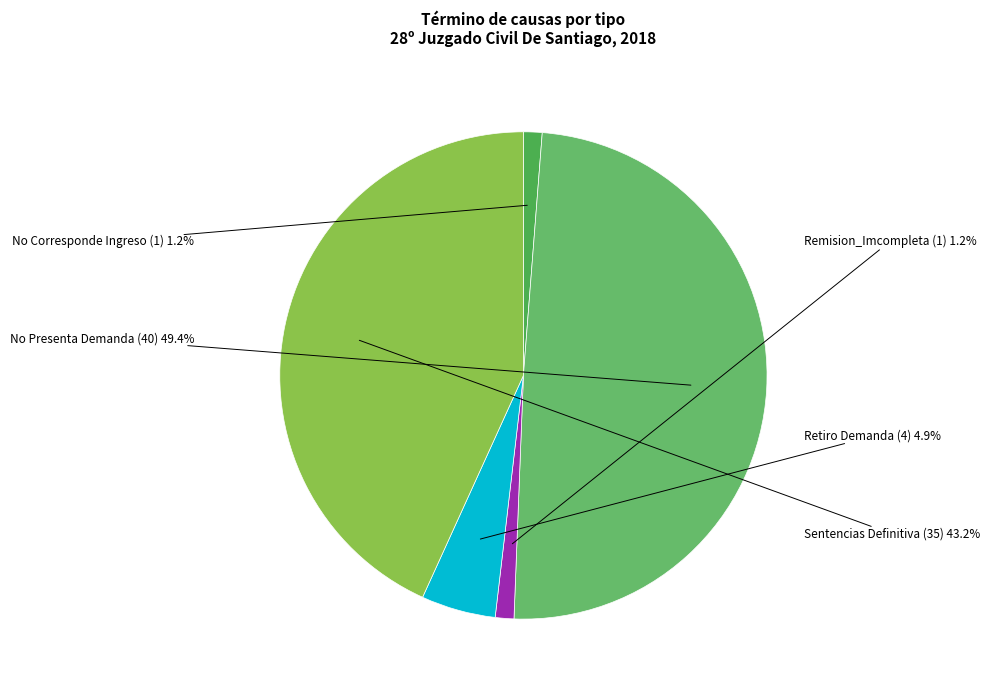

True or false: Retiro Demanda accounts for 5% of the total.

True